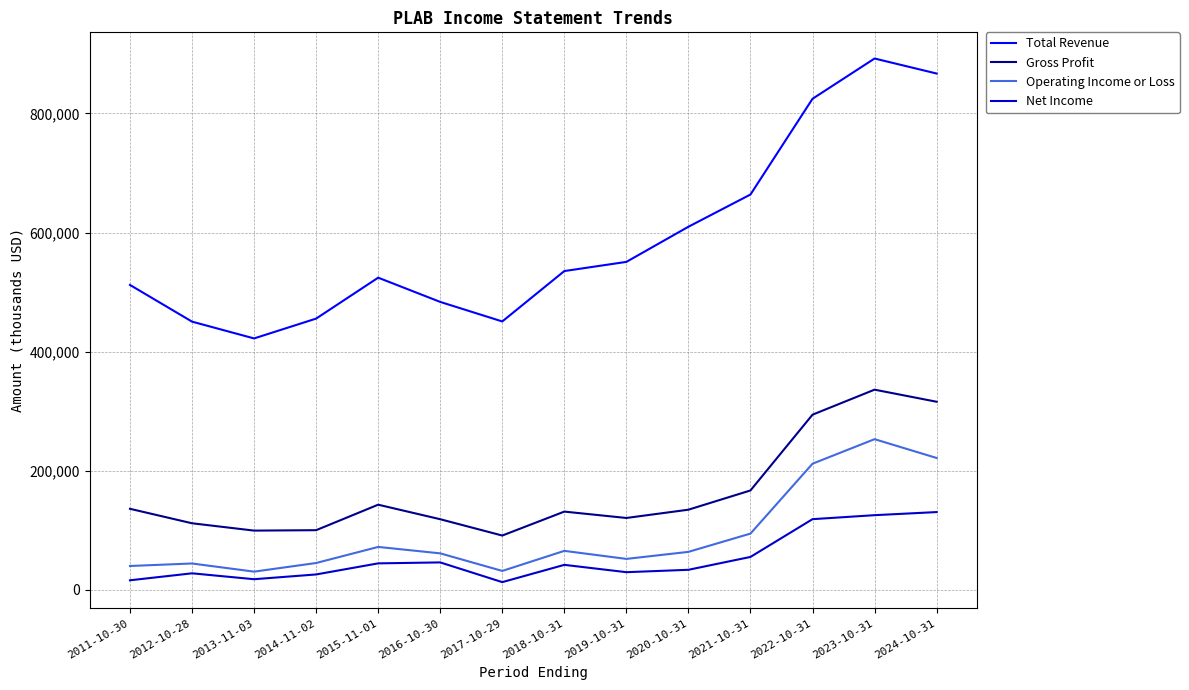

How many values in the Operating Income or Loss series are below 63900?

7